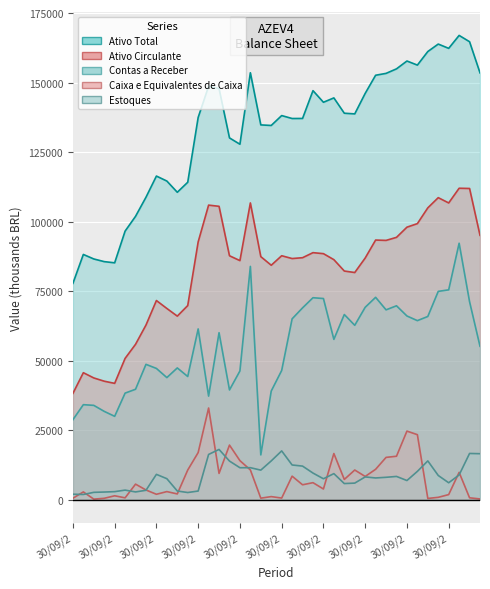

What is the sum of the Ativo Circulante values at 31/12/2009 and 30/06/2011?

190283.0